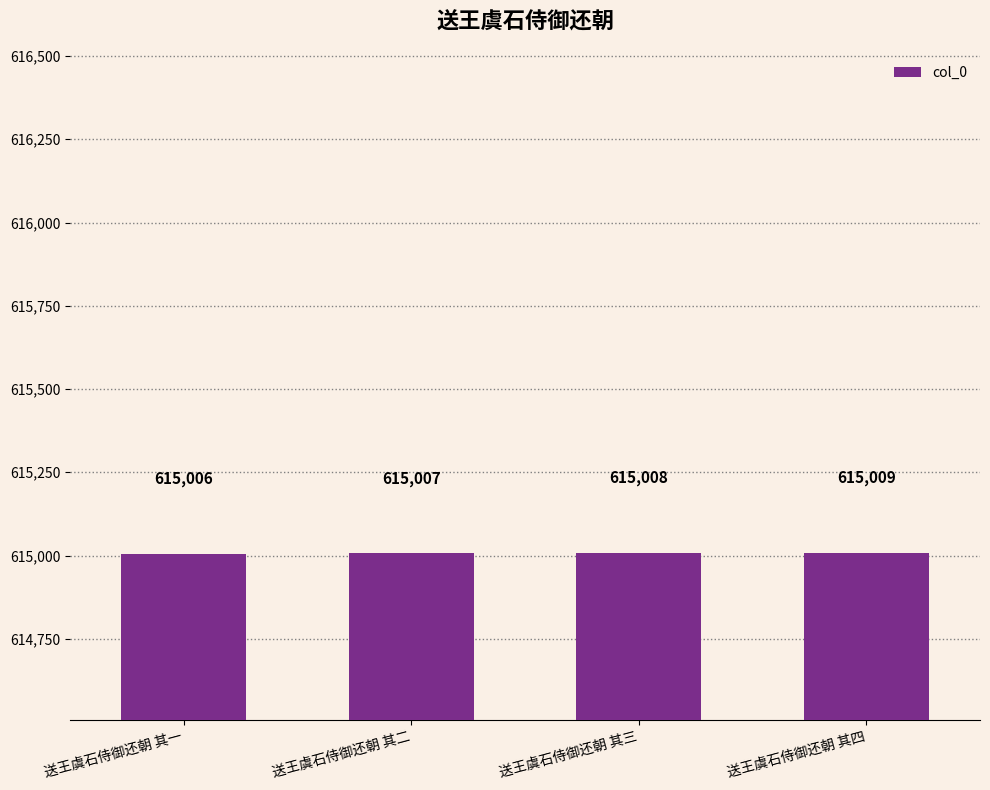

Which label corresponds to the largest value in the chart?

送王虞石侍御还朝 其四